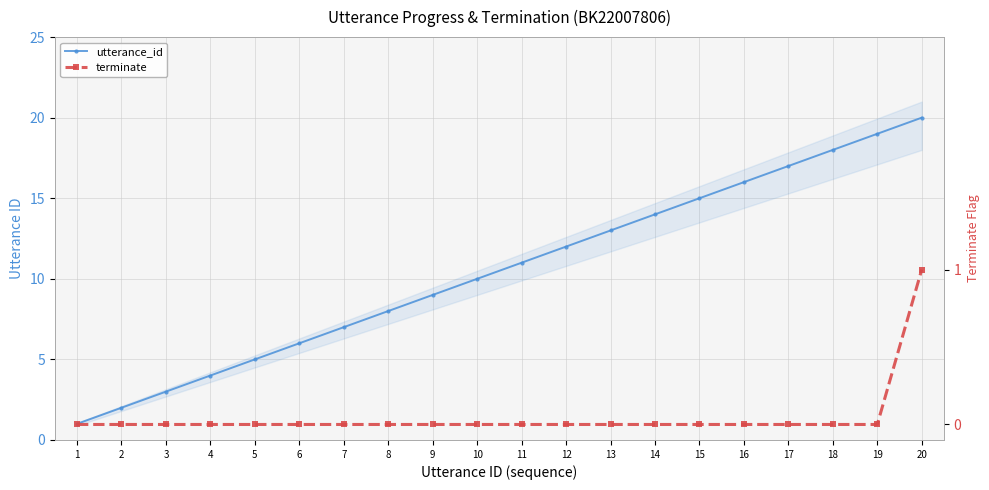

Is the value of terminate at 13 greater than the value of utterance_id at 2?

No